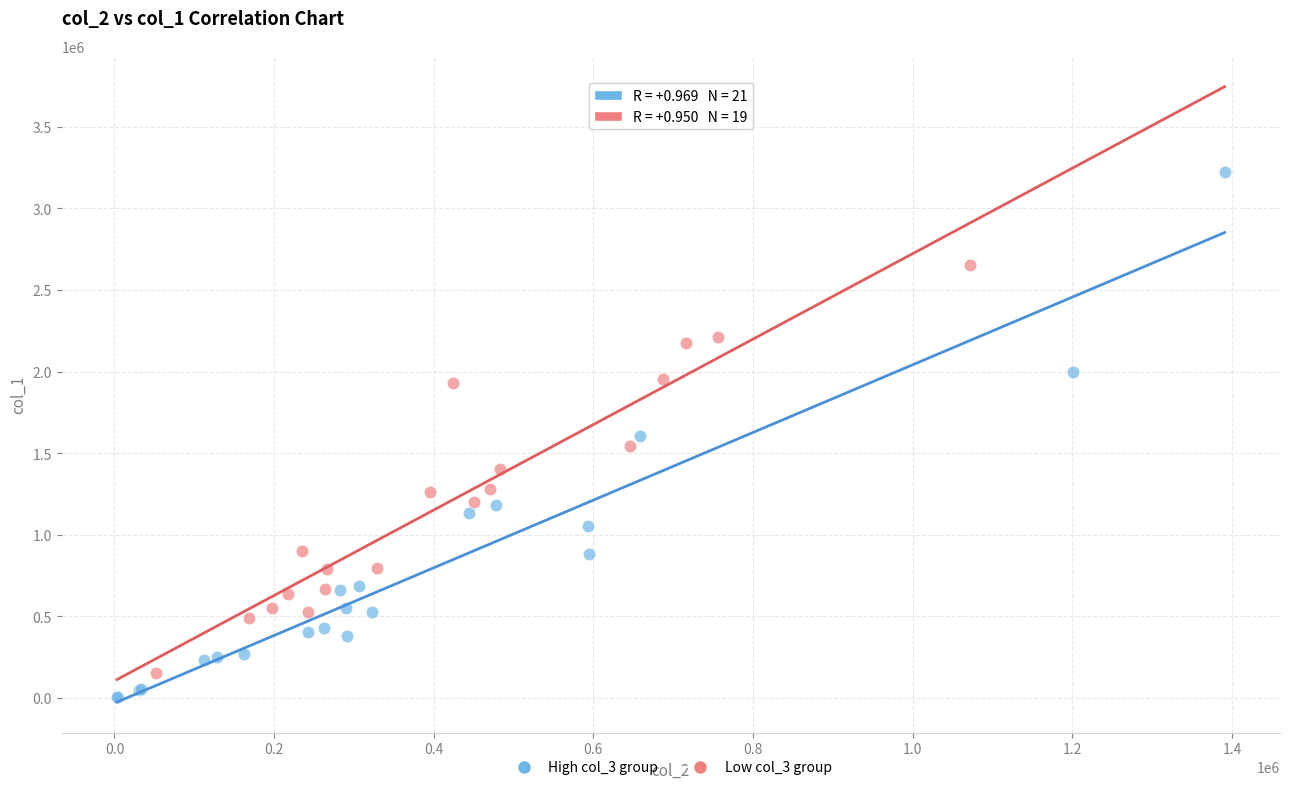

Which series reaches the maximum Y coordinate?

High col_3 group